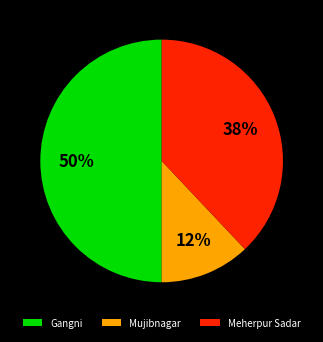

To the nearest percent, what portion does Mujibnagar represent?

12%